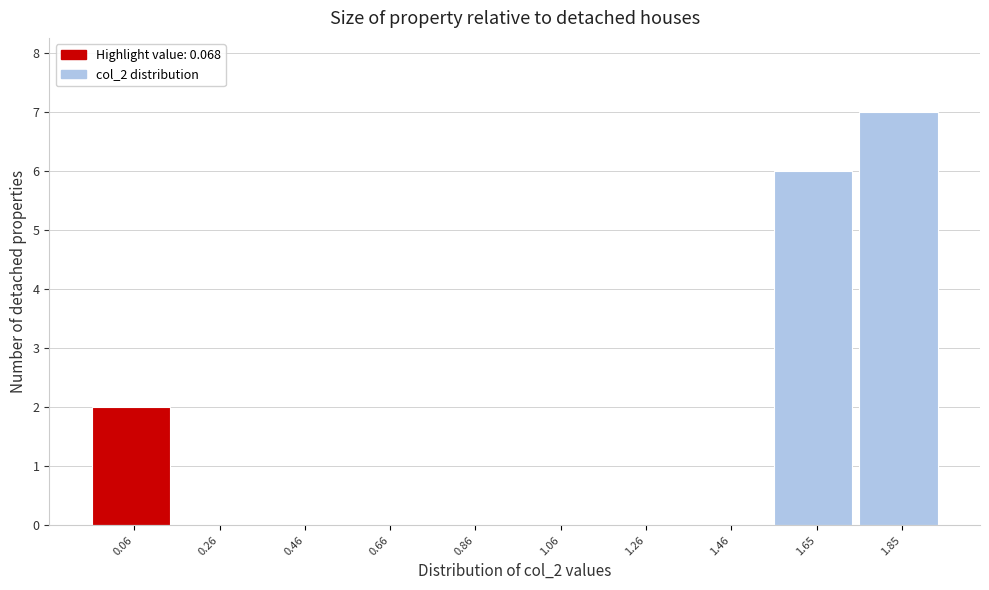

Reading left to right, what are all the values shown in this chart?

0.06=2	0.26=0	0.46=0	0.66=0	0.86=0	1.06=0	1.26=0	1.46=0	1.65=6	1.85=7